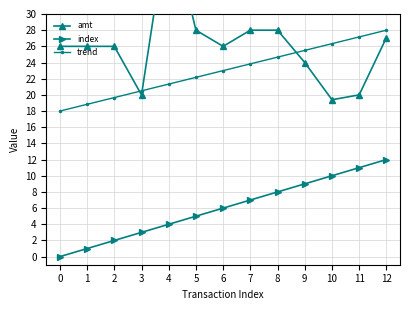

What are all the series names shown in the legend?

amt, index, trend